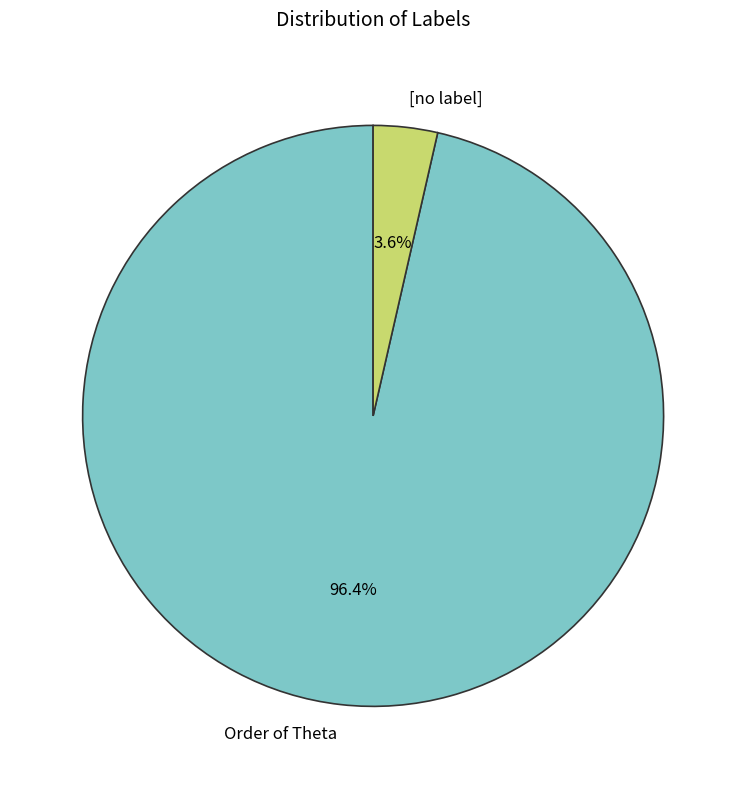

Between [no label] and Order of Theta, which is larger?

Order of Theta